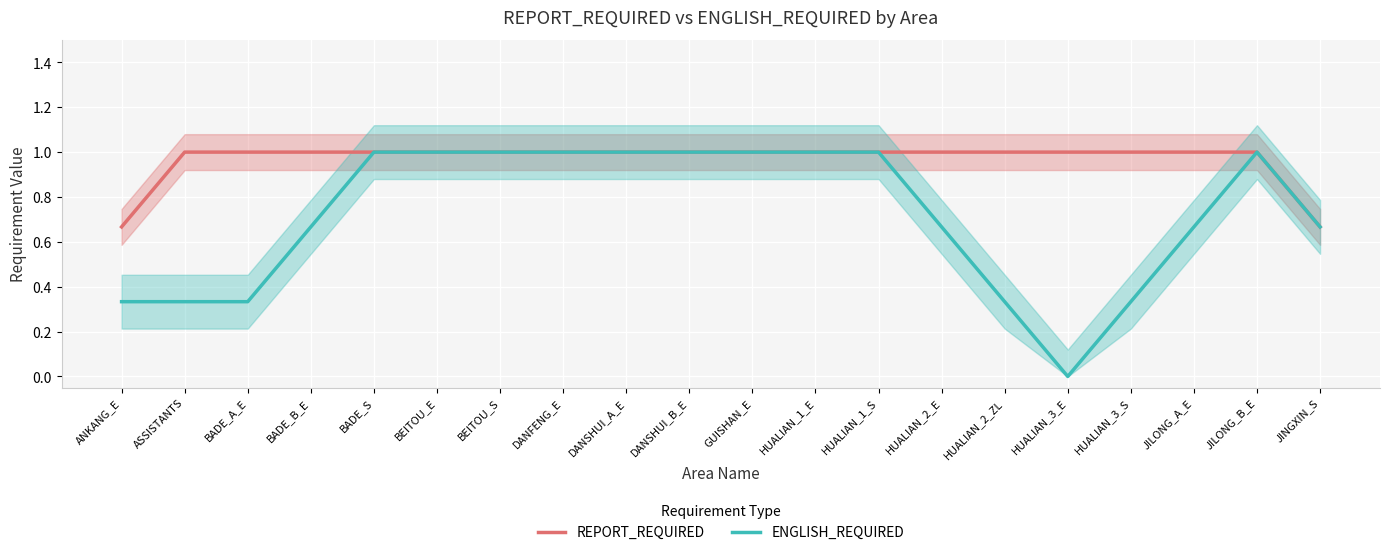

Which category has the lowest value in the ENGLISH_REQUIRED series?

HUALIAN_3_E